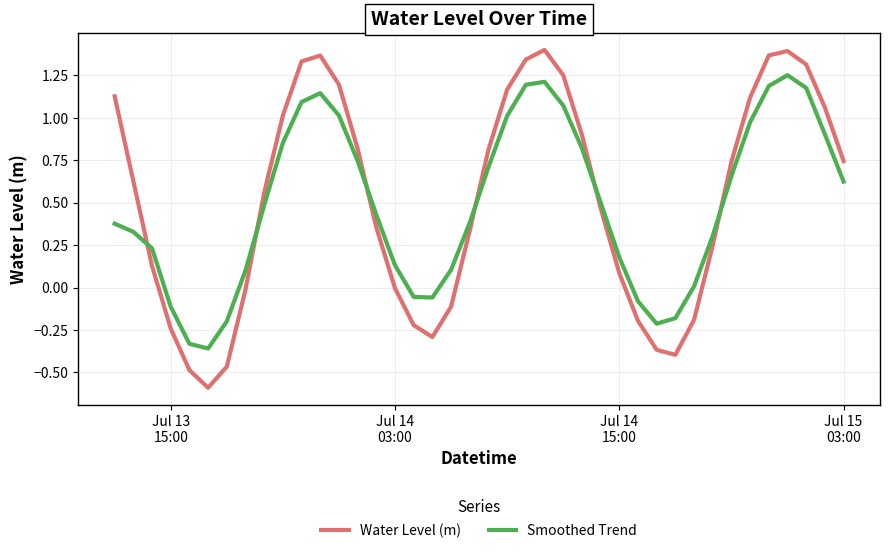

What is the change in value from 2024-07-14 06:00:00 to 2024-07-14 10:00:00?

+1.5